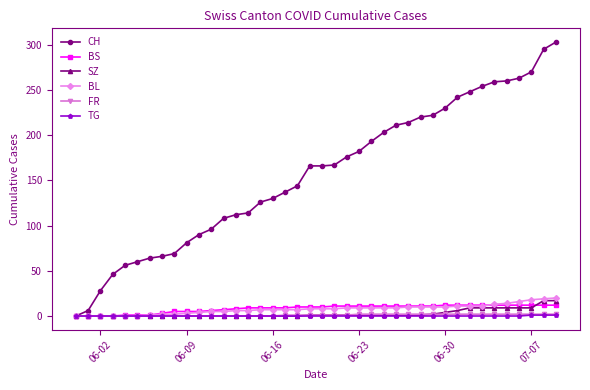

What is the maximum value shown in the chart?

303